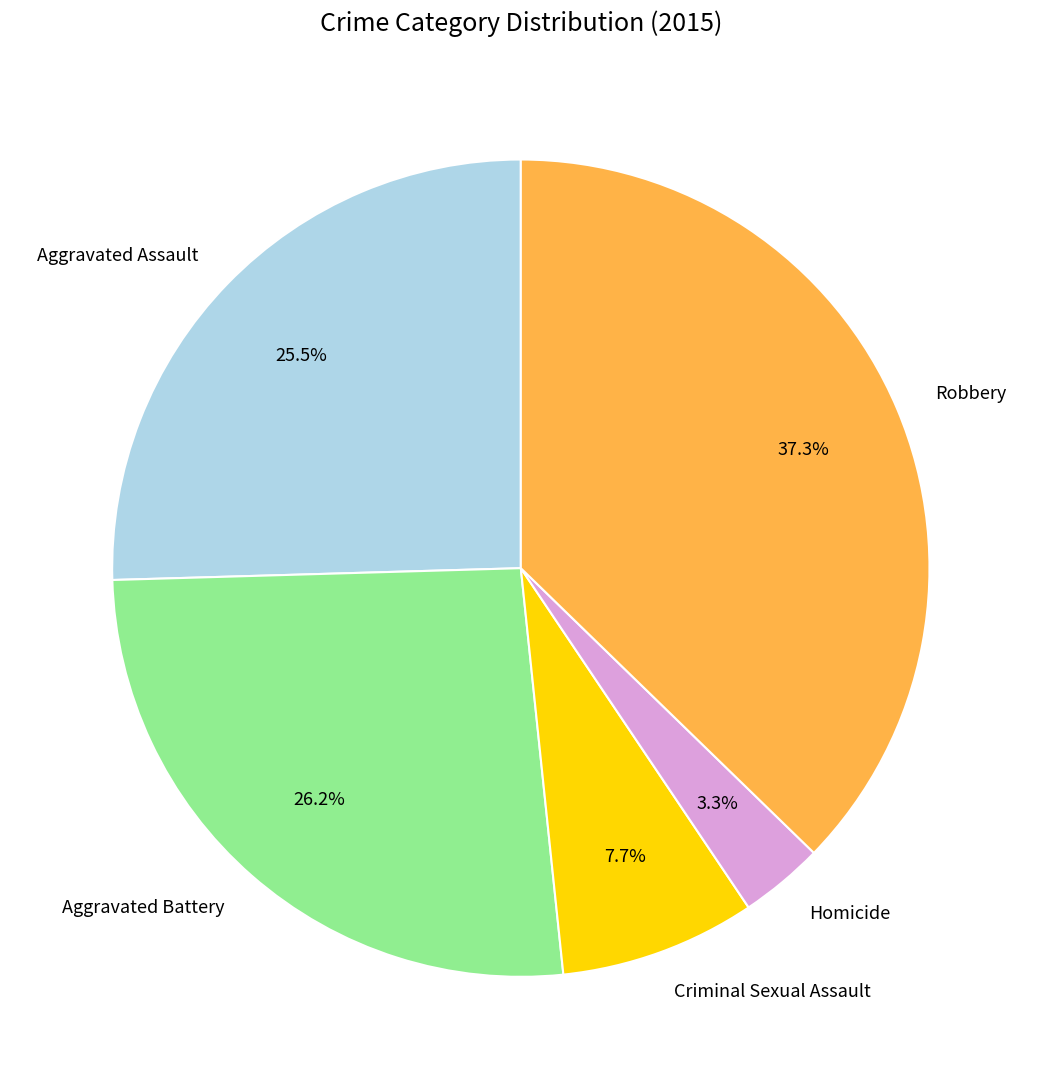

The Homicide slice represents 11% of the pie. True or false?

False